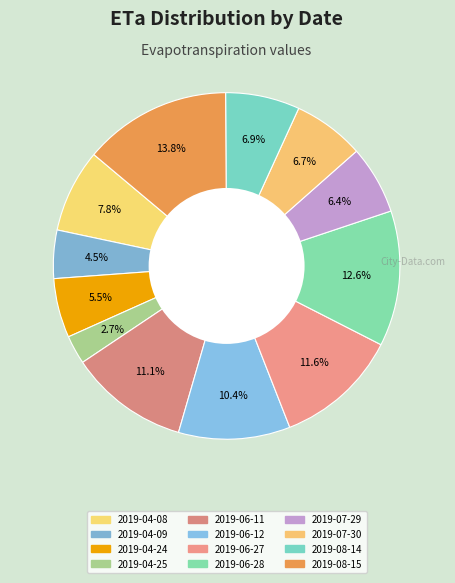

Which category has the smallest portion of the pie?

2019-04-25